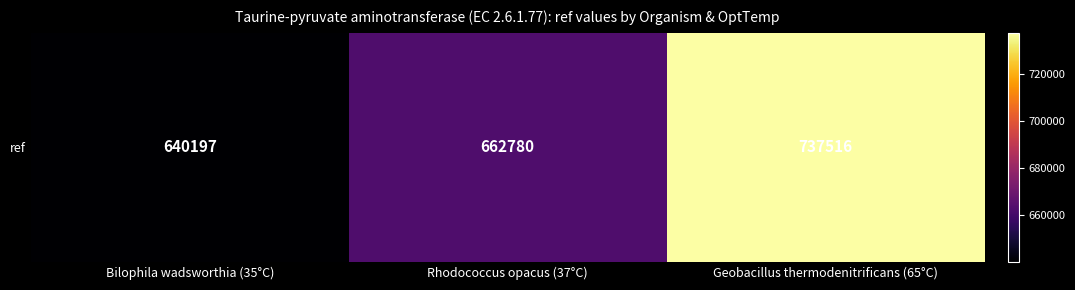

Reading right to left, extract all data points from this chart.

737516	662780	640197